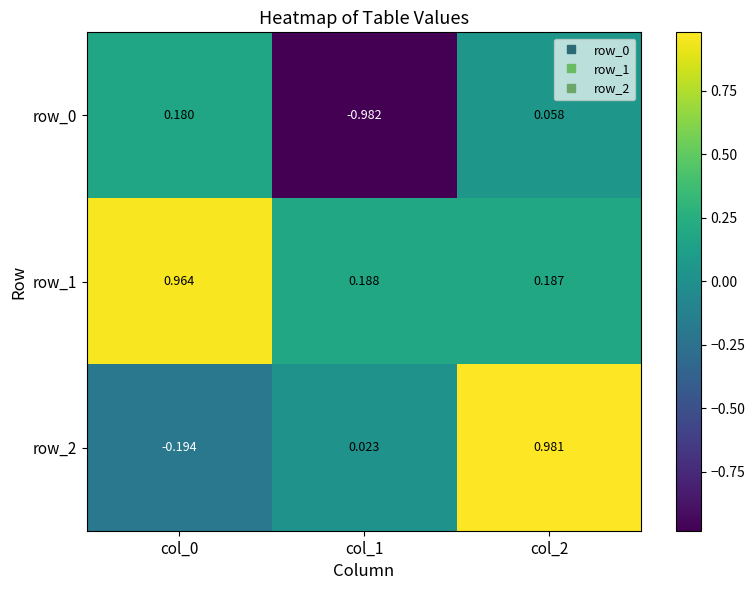

What is the average value of the row_0 series?

-0.2